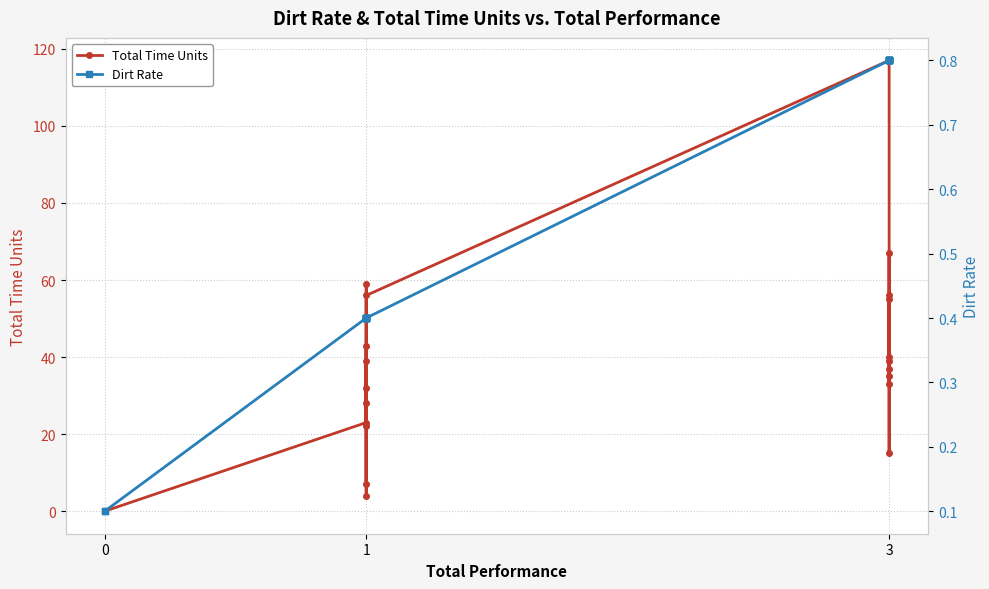

What is the average value of the Total Time Units series?

36.7